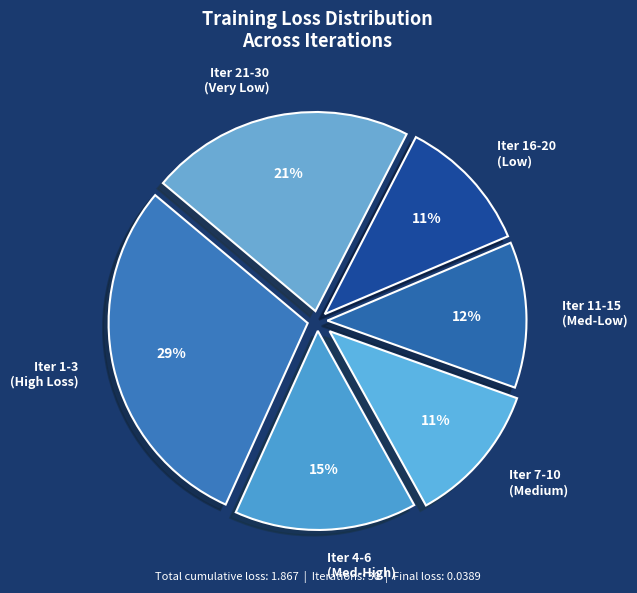

True or false: Iter 11-15 (Med-Low) accounts for 21% of the total.

False